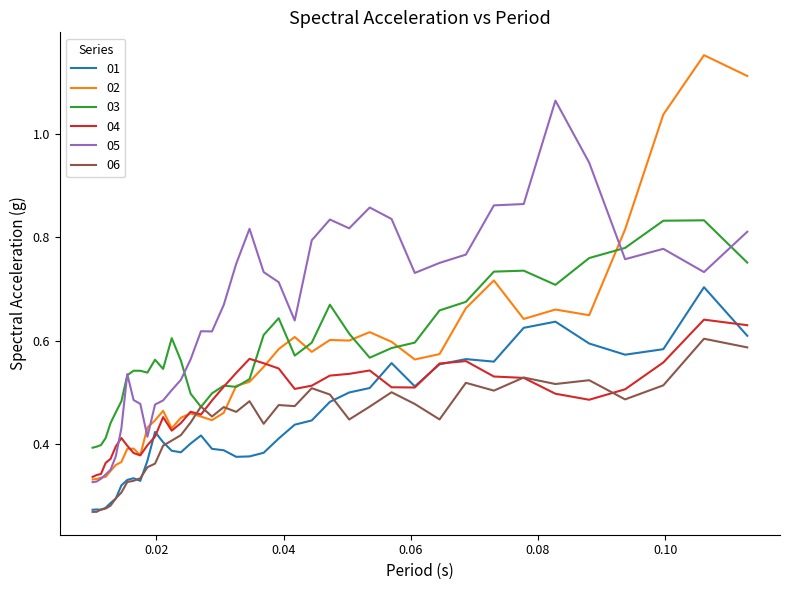

True or false: 05 and 06 cross at least once.

False